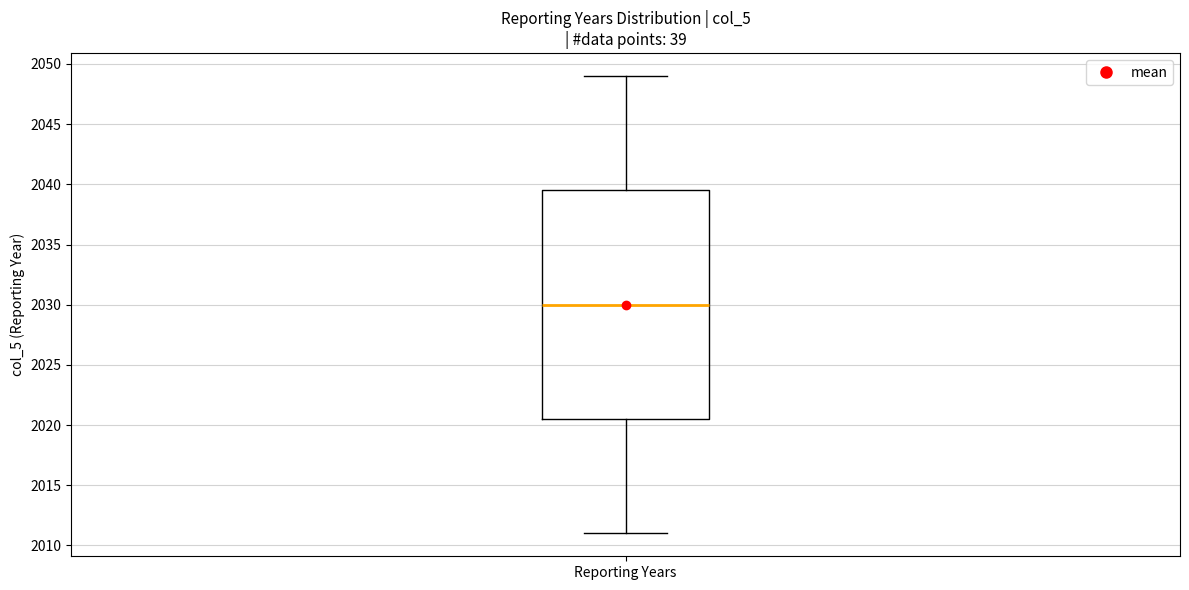

Read this box plot against the y-axis: the position of the median line, the range covered by the box, and the ends of both whiskers. The values are not printed on the chart, so give them approximately, as read against the axis.

median 2030.0, box 2020.5 to 2039.5, whiskers 2011.0 to 2049.0